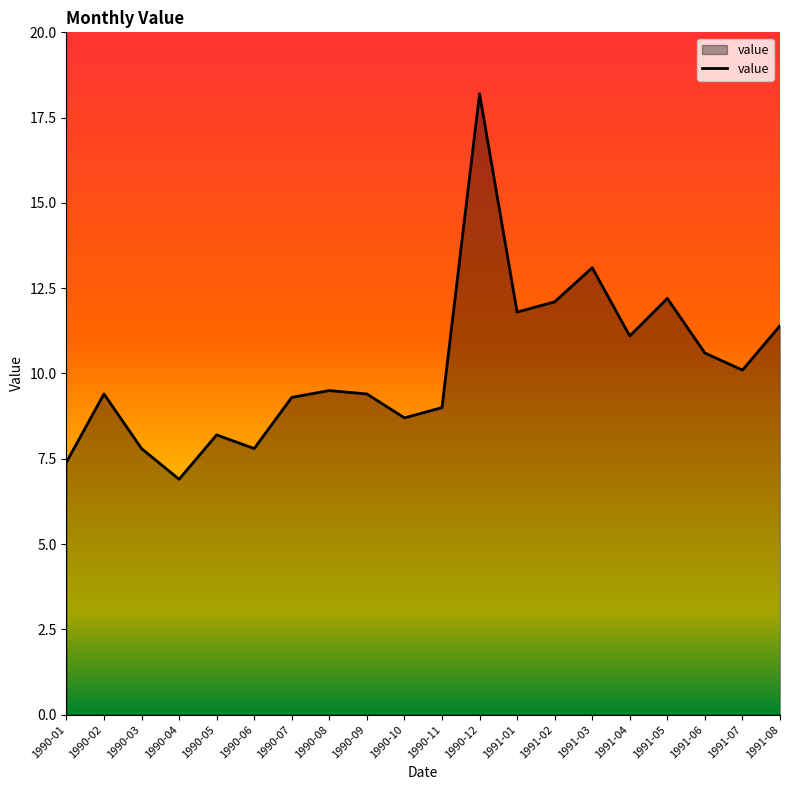

At which label does the data first exceed 9?

1990-02